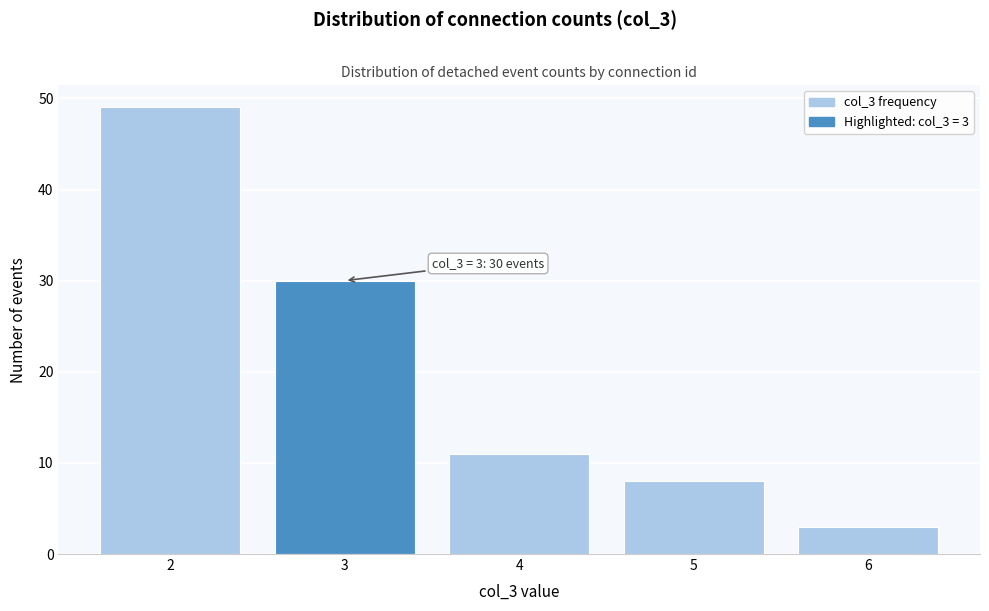

Reading left to right, extract all data points from this chart.

49	30	11	8	3